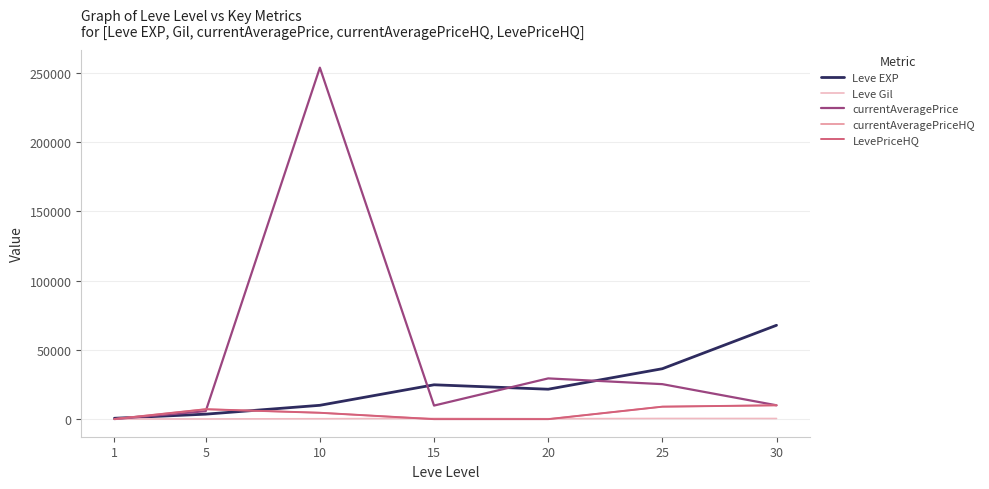

What is the maximum value shown in the chart?

253613.0